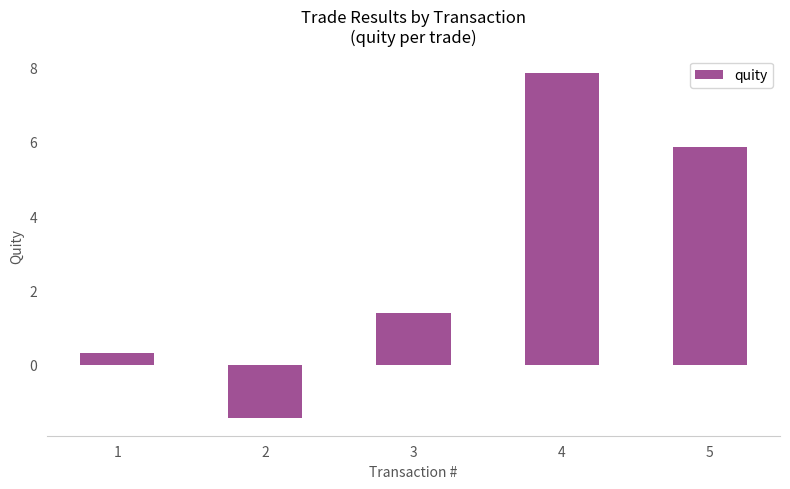

Where is the data nearest to the value 3?

3